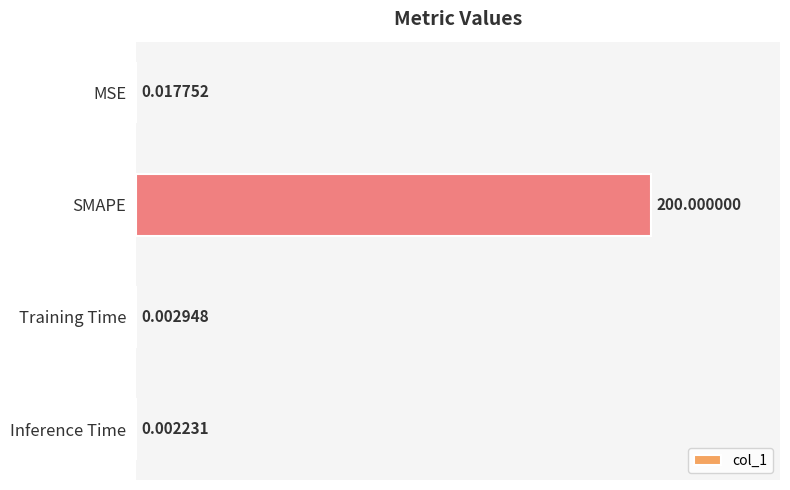

Which has a higher value, Training Time or SMAPE?

SMAPE